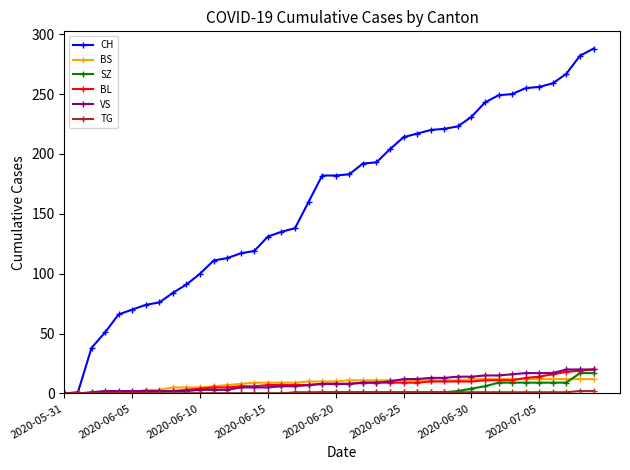

What is the highest value of the CH series?

288